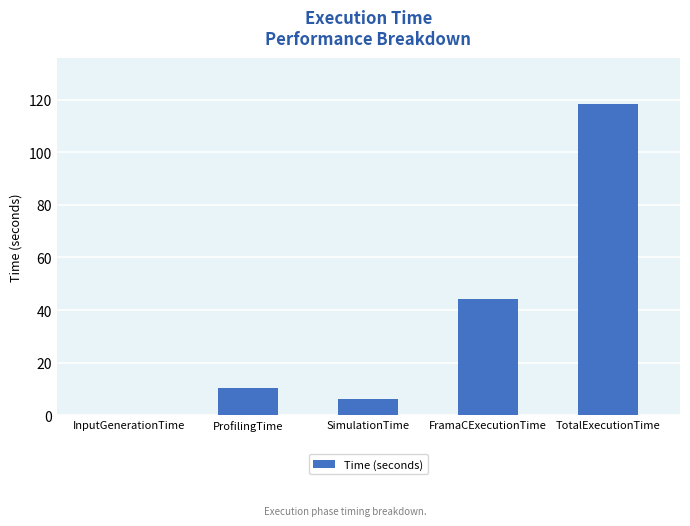

Are the bars horizontal?

No